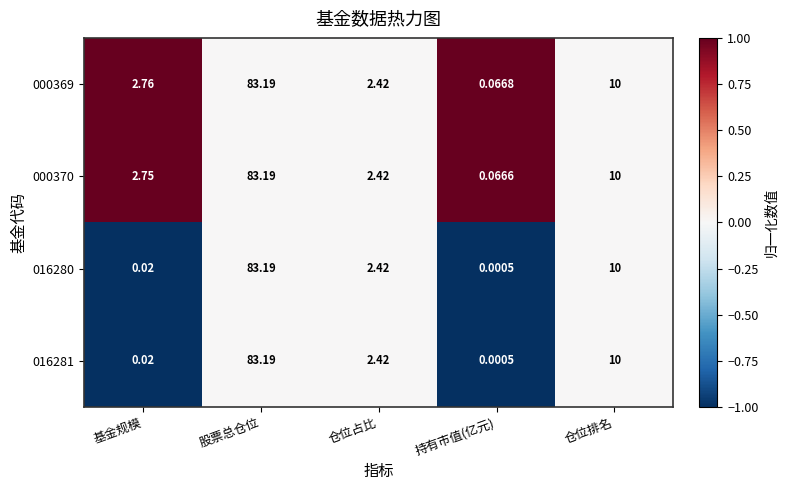

Where does the 016280 series first go above 2?

股票总仓位